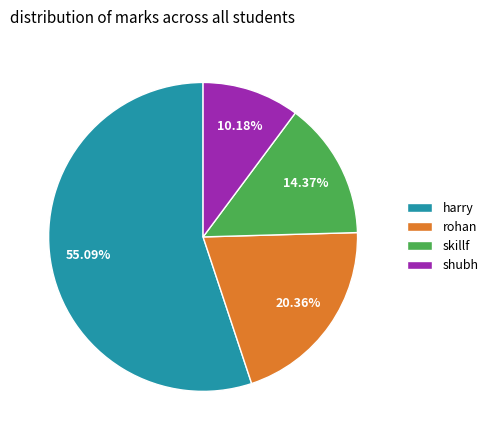

What is the majority slice?

harry